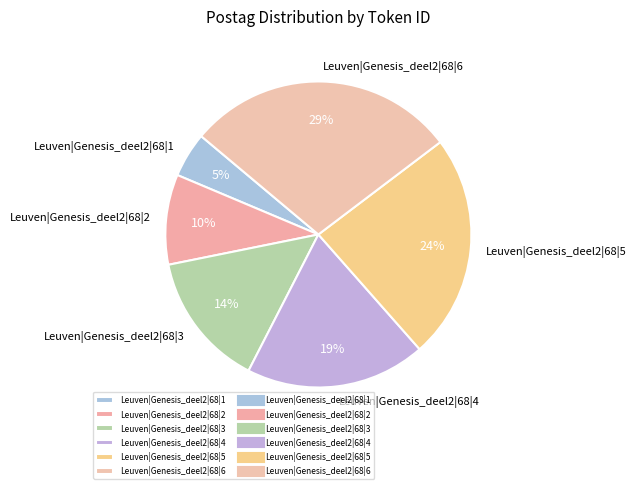

True or false: Leuven|Genesis_deel2|68|2 accounts for 10% of the total.

True